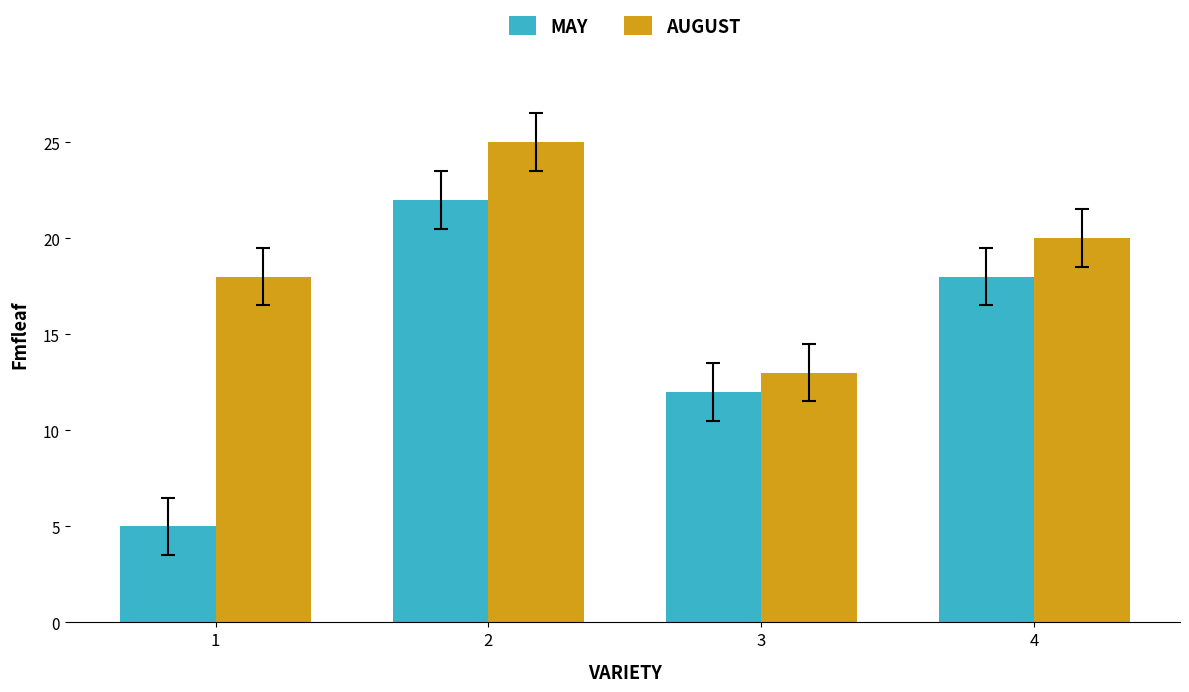

At 3, list the series in order from smallest to largest.

MAY, AUGUST